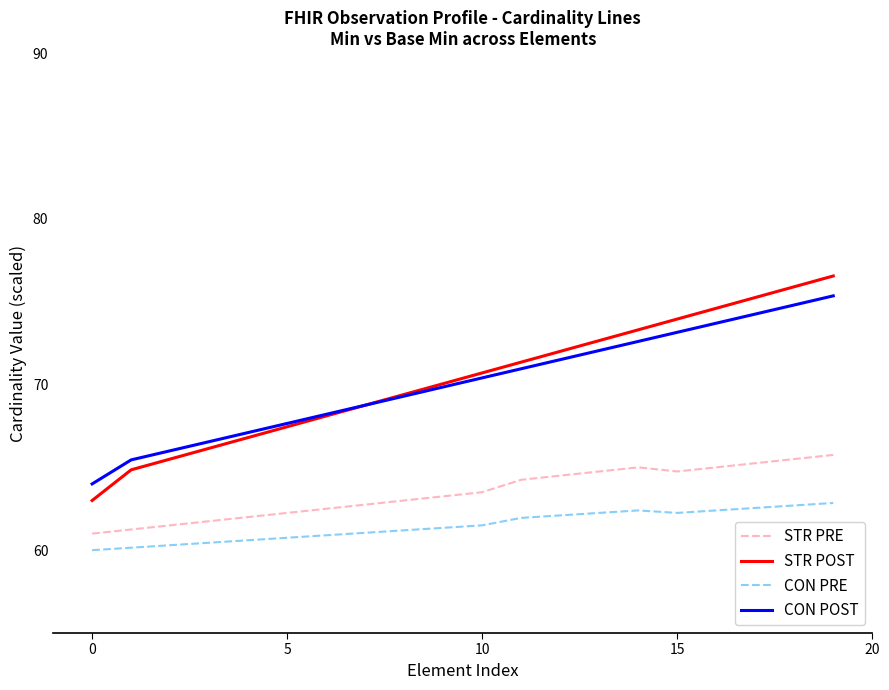

What is the lowest value of the STR POST series?

63.0